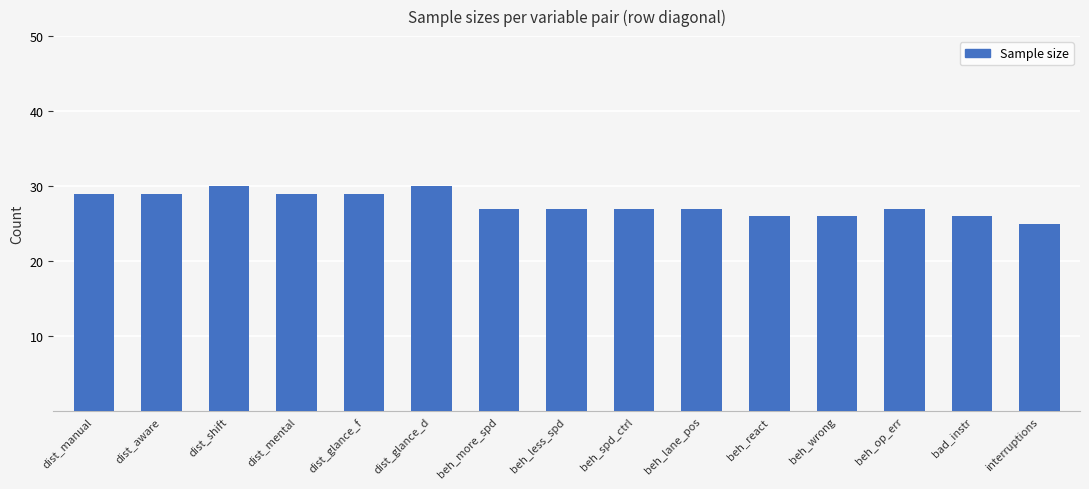

What is the label of the 12th bar from the right?

dist_mental